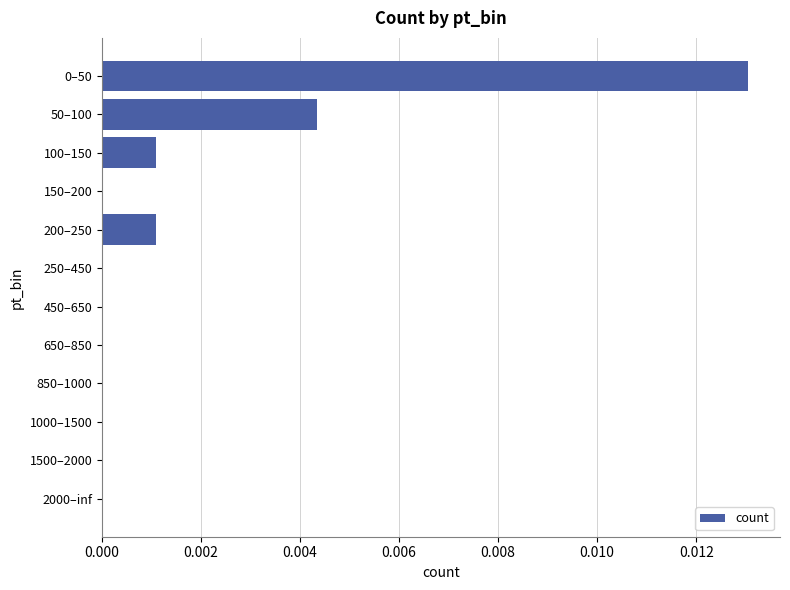

True or false: the data shows 0.0 at 2000–inf.

True